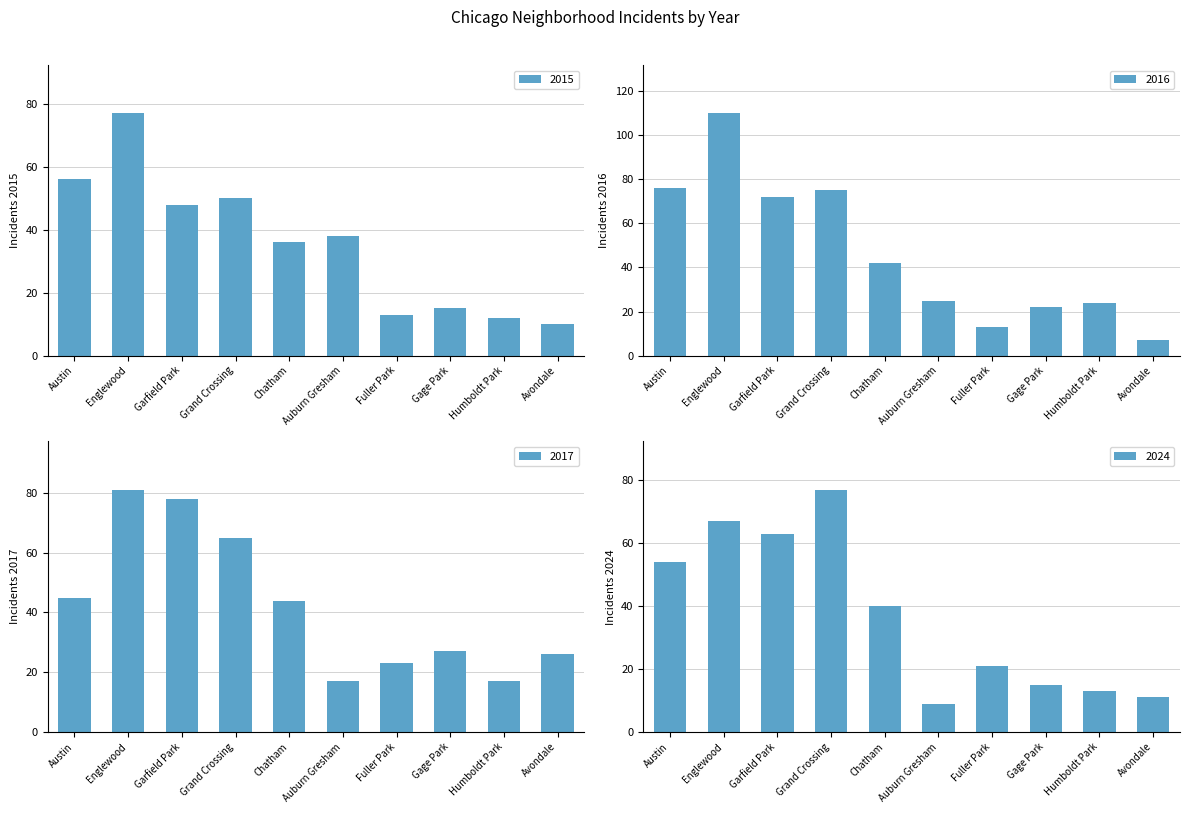

What is the difference between the 2016 values at Garfield Park and Avondale?

65